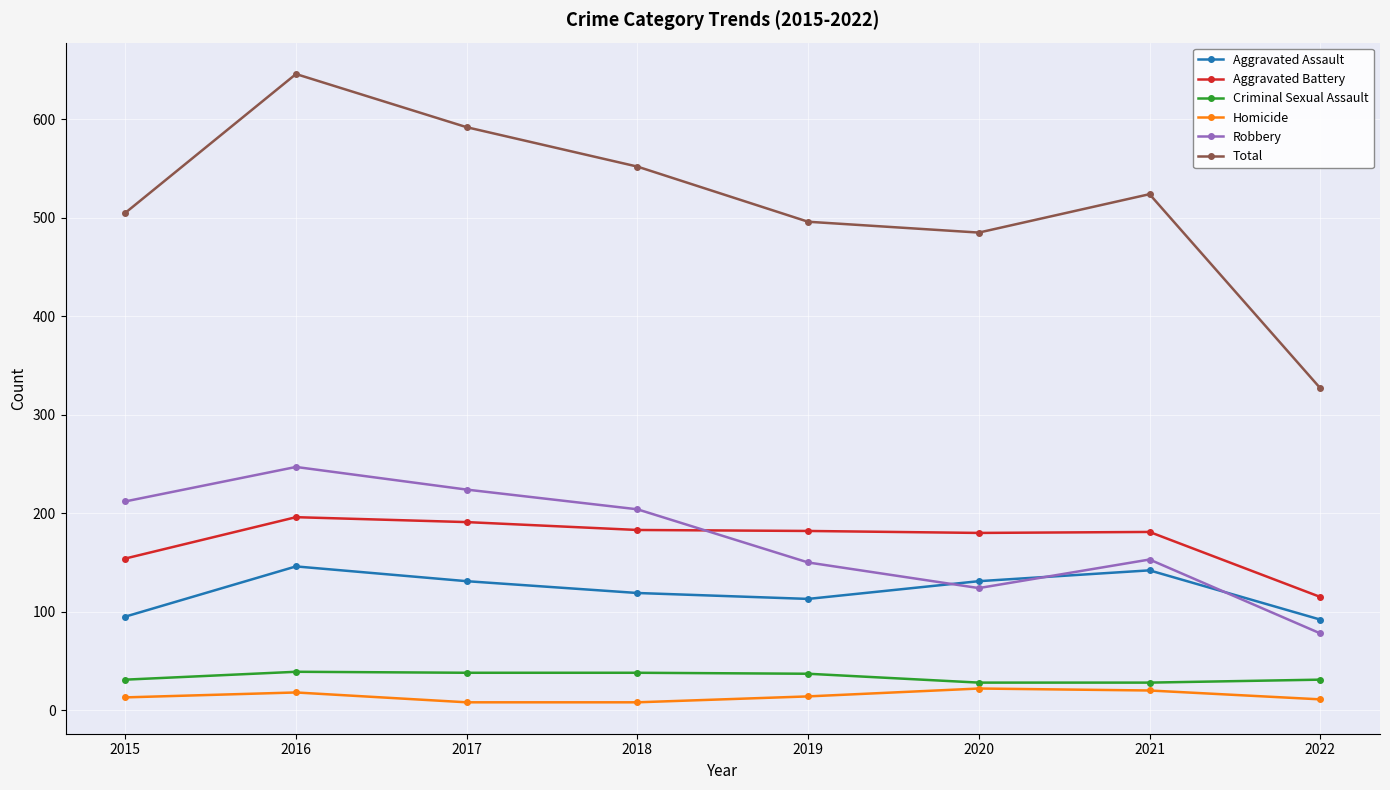

True or false: Total and Criminal Sexual Assault intersect in this chart.

False